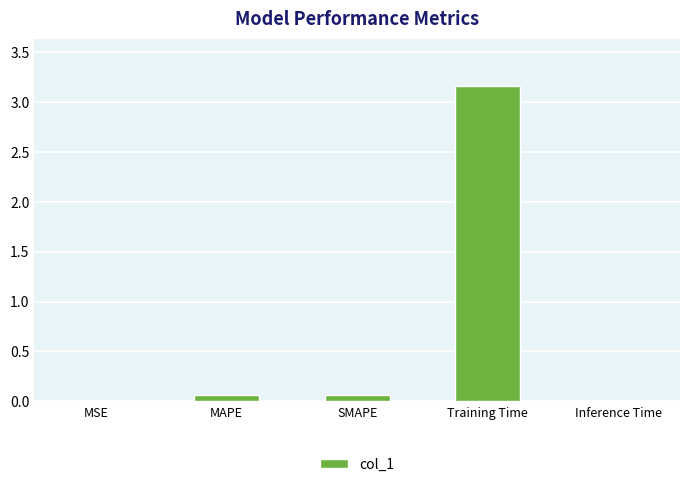

What is the sum of all values?

3.3